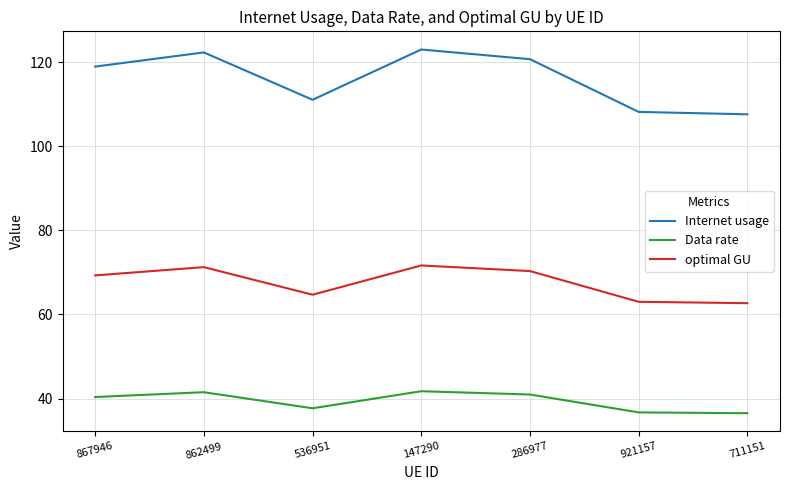

What position from the left is 711151?

7